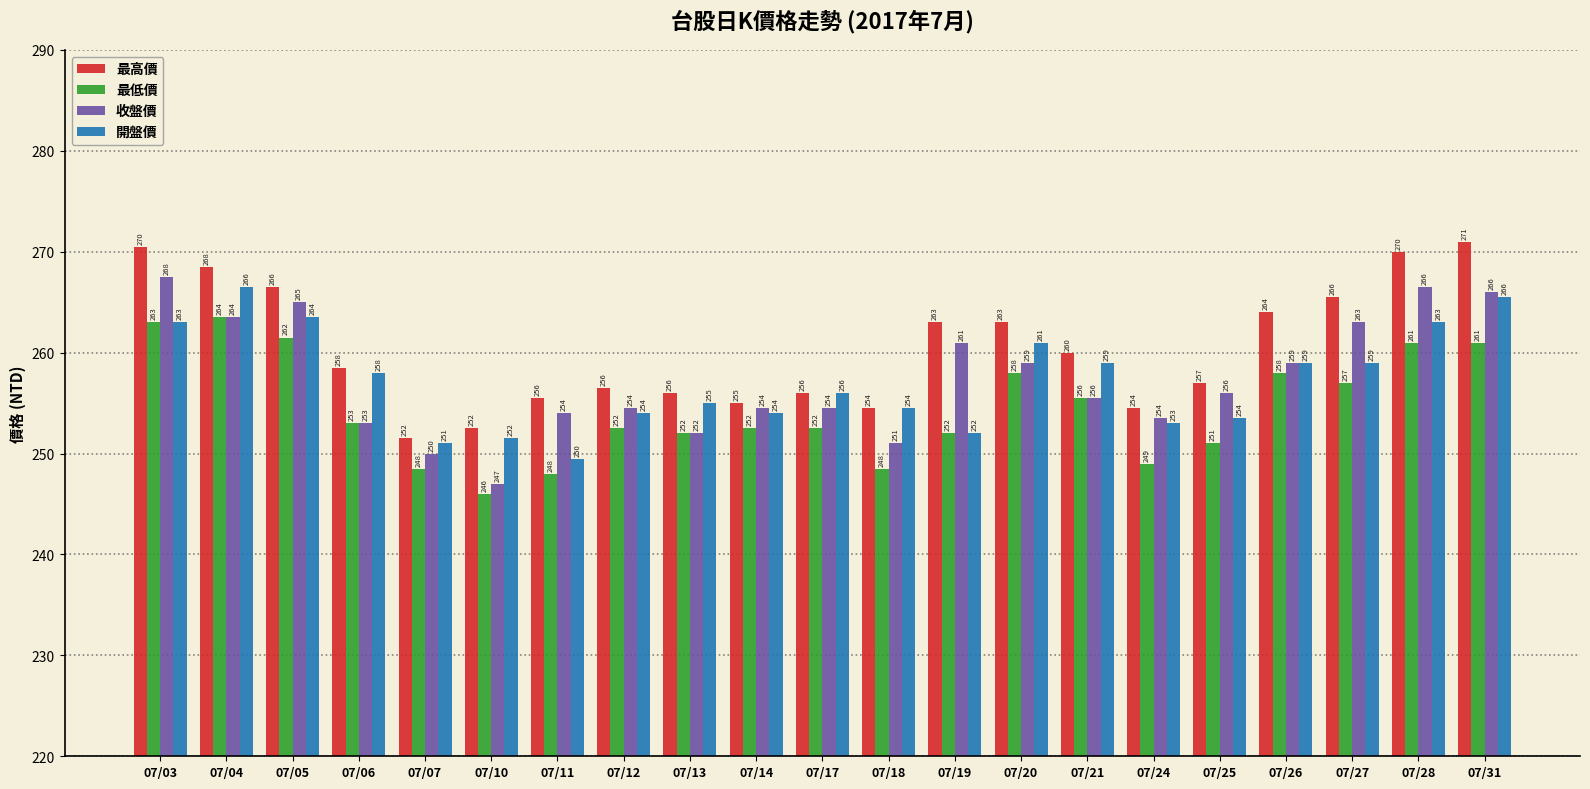

Which series has the largest range (max minus min)?

收盤價